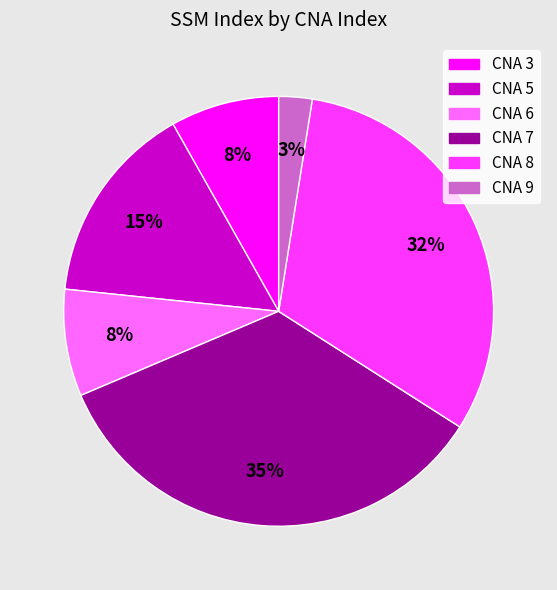

How many slices are in this pie chart?

6